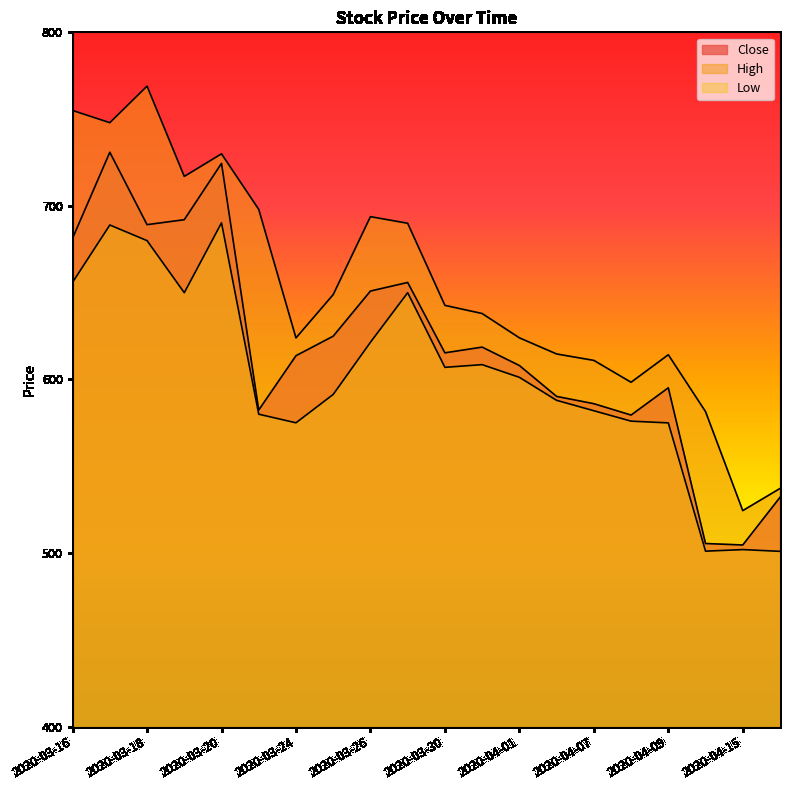

True or false: Low has more than 2 interior local peaks.

True